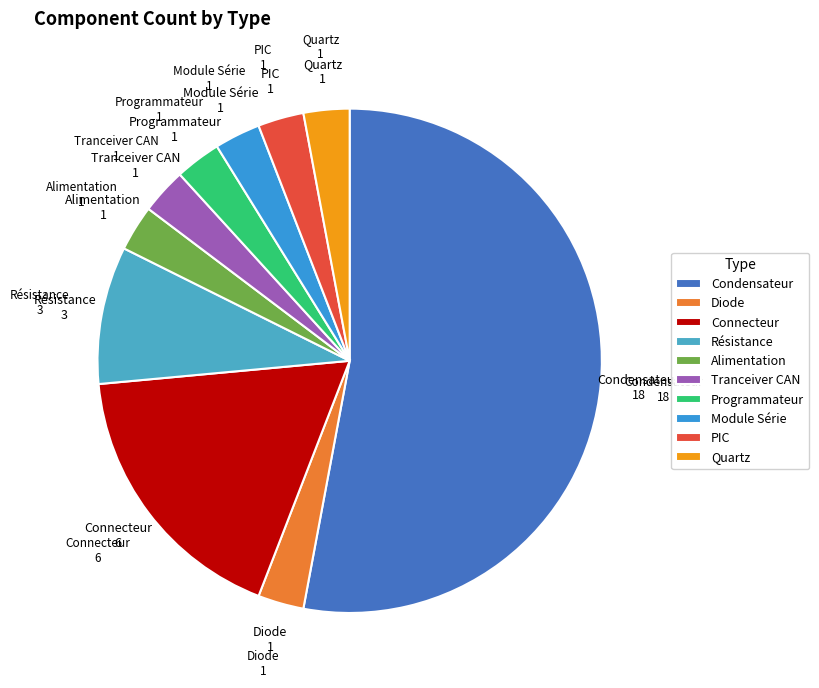

Which category has the biggest portion of the pie?

Condensateur